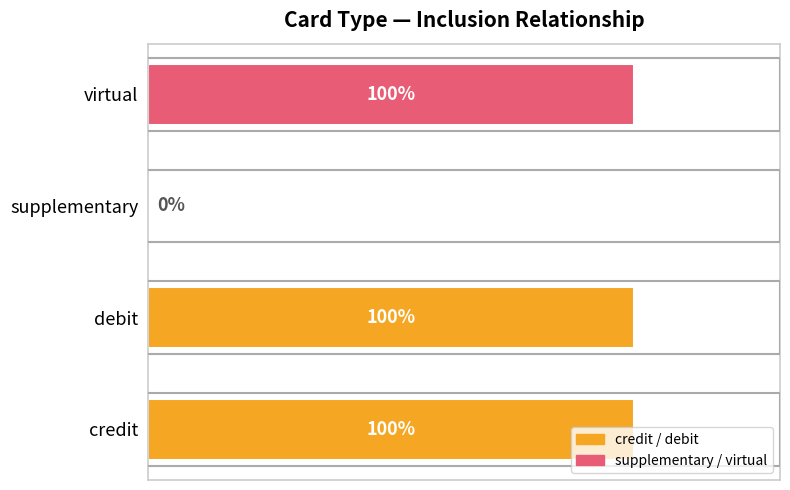

Are the bars horizontal?

Yes